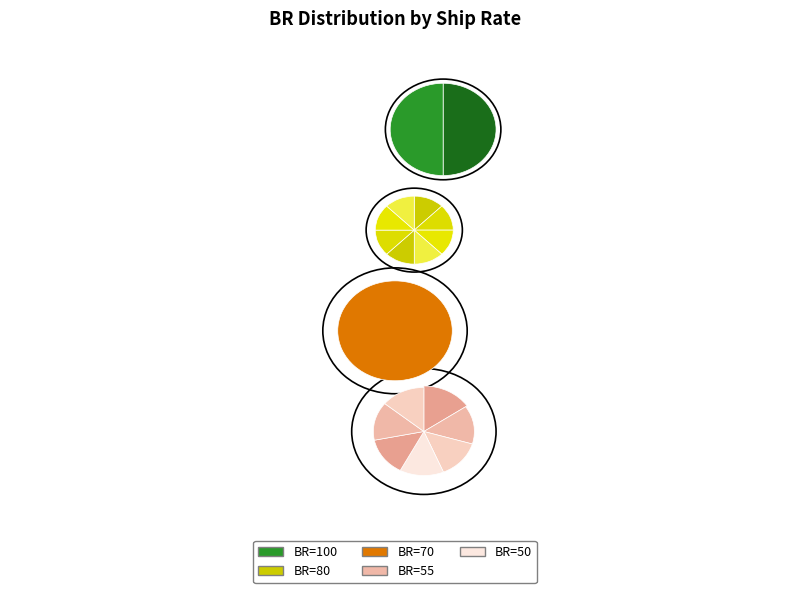

How many segments does this pie chart have?

18